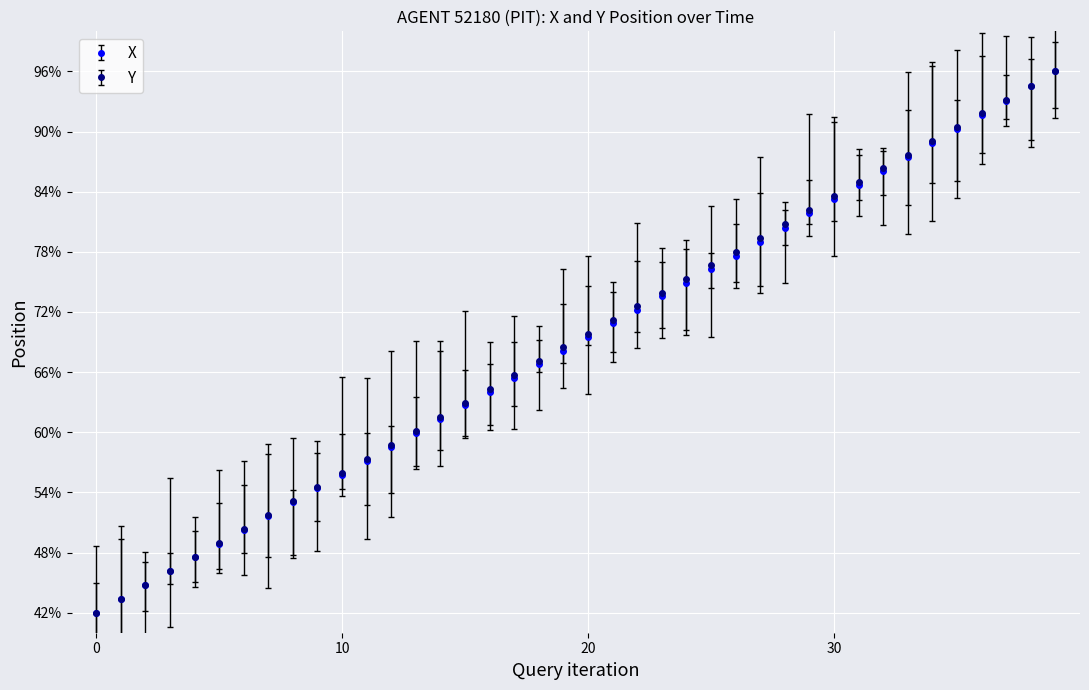

Does the chart display data point markers on the line(s)?

Yes